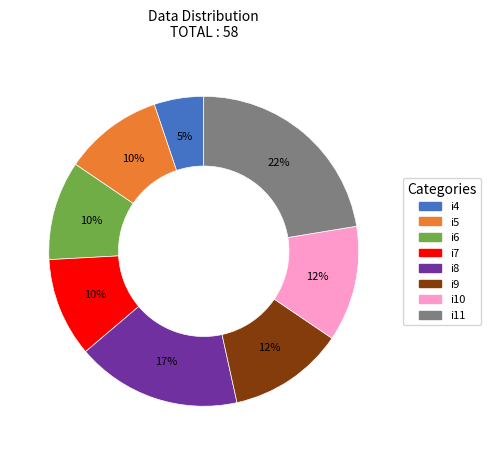

To the nearest percent, what percentage of the pie is i10?

12%